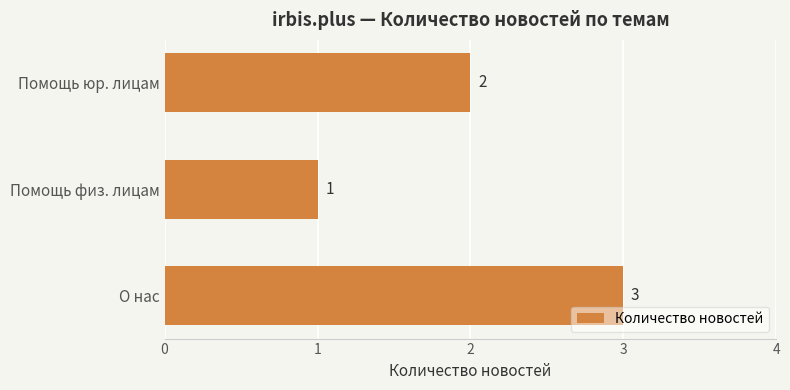

True or false: the data shows 3 at О нас.

True